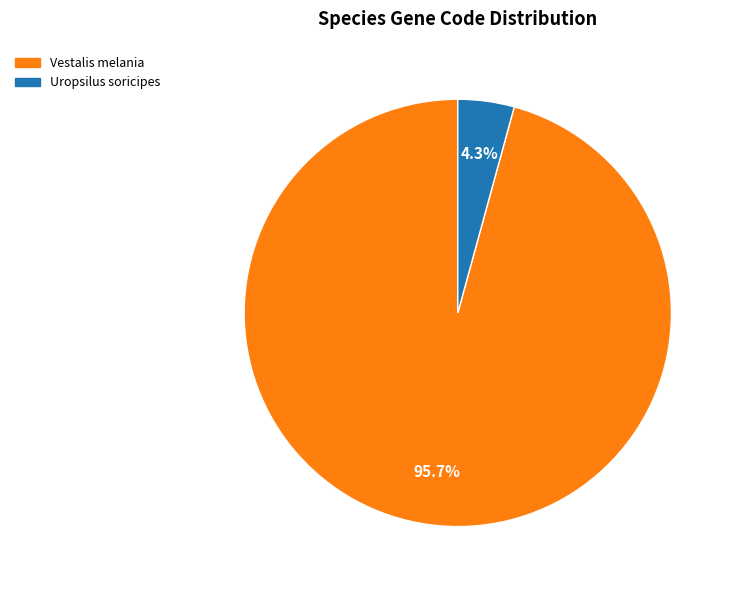

Is there a majority slice in this chart?

Yes